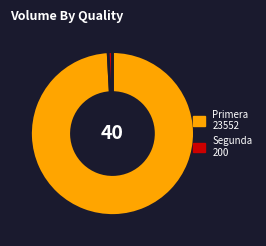

Is Segunda the majority of the pie?

No